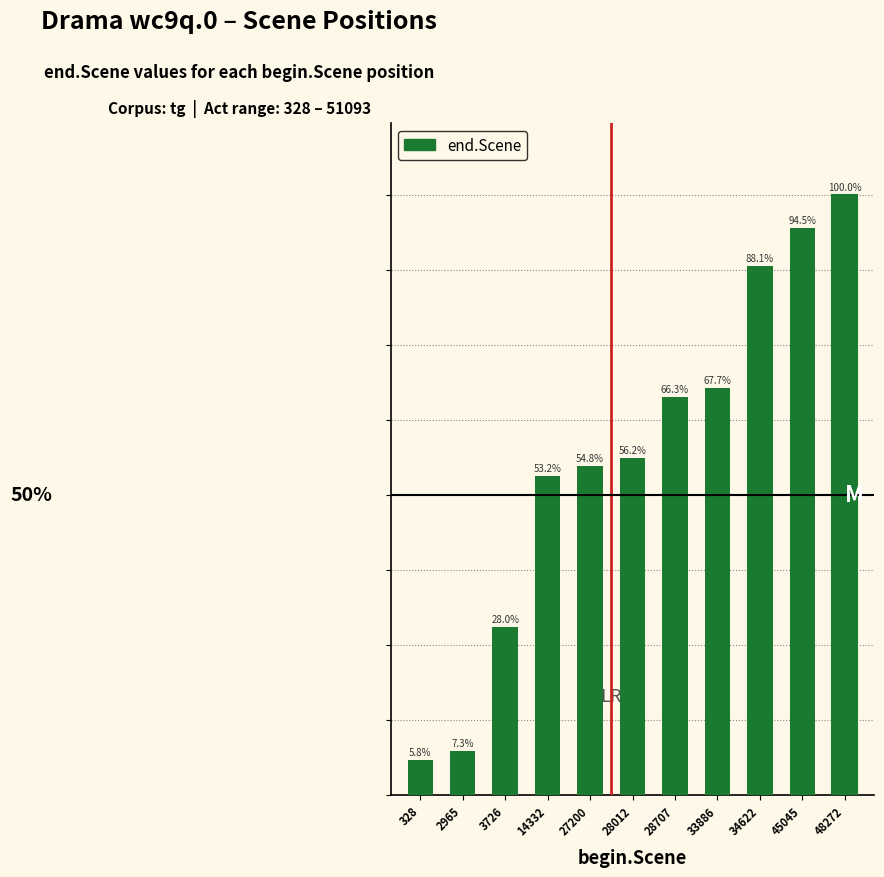

Are the bars horizontal?

No